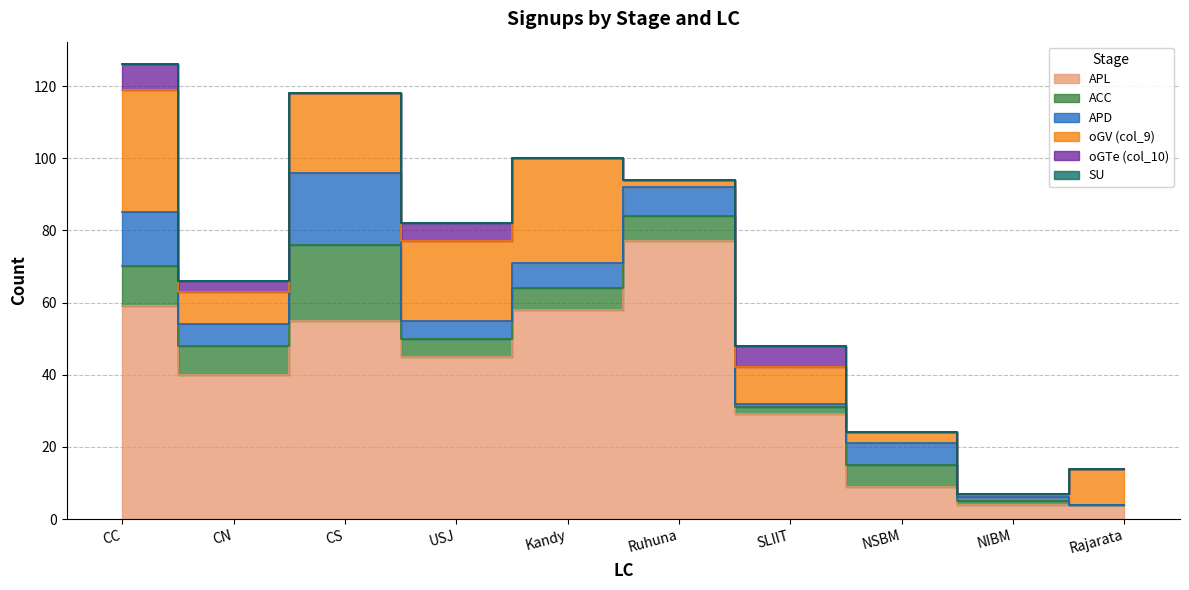

What is the total value across all series at Rajarata?

14